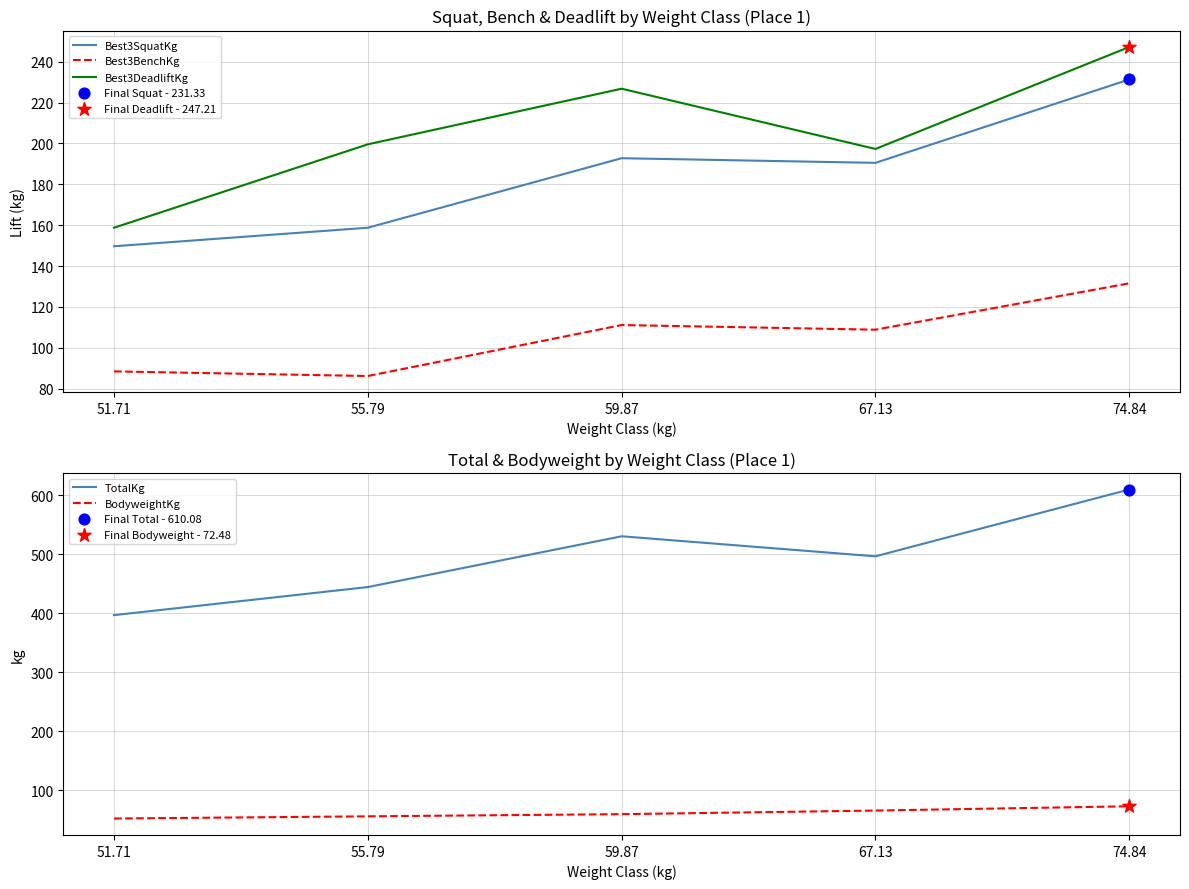

Is the value of TotalKg at 74.84 greater than the value of Best3SquatKg at 67.13?

Yes